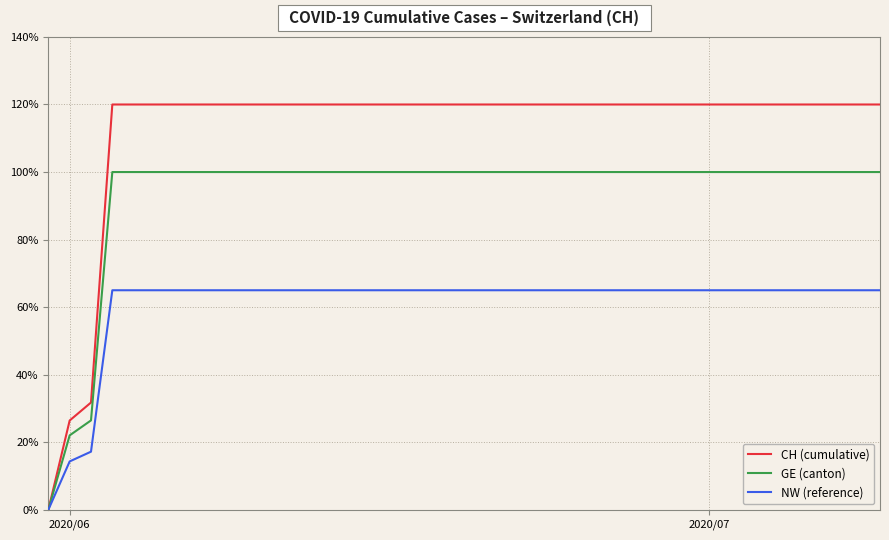

What is the maximum value shown in the chart?

120.0